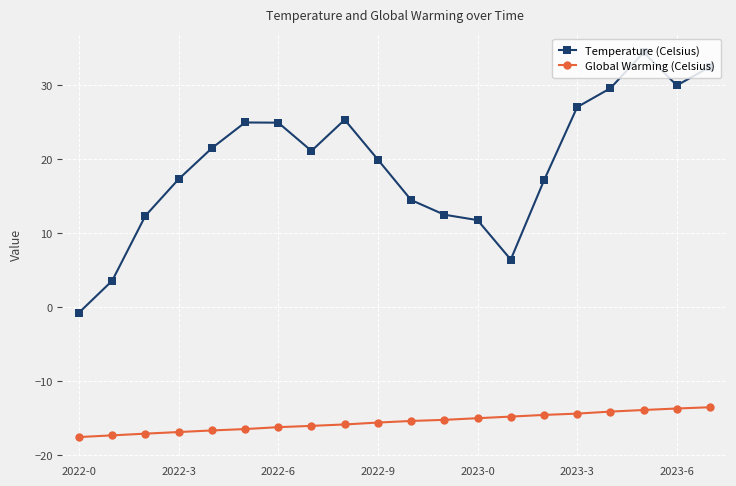

What is the difference between the maximum and minimum values in the Global Warming (Celsius) series?

4.0